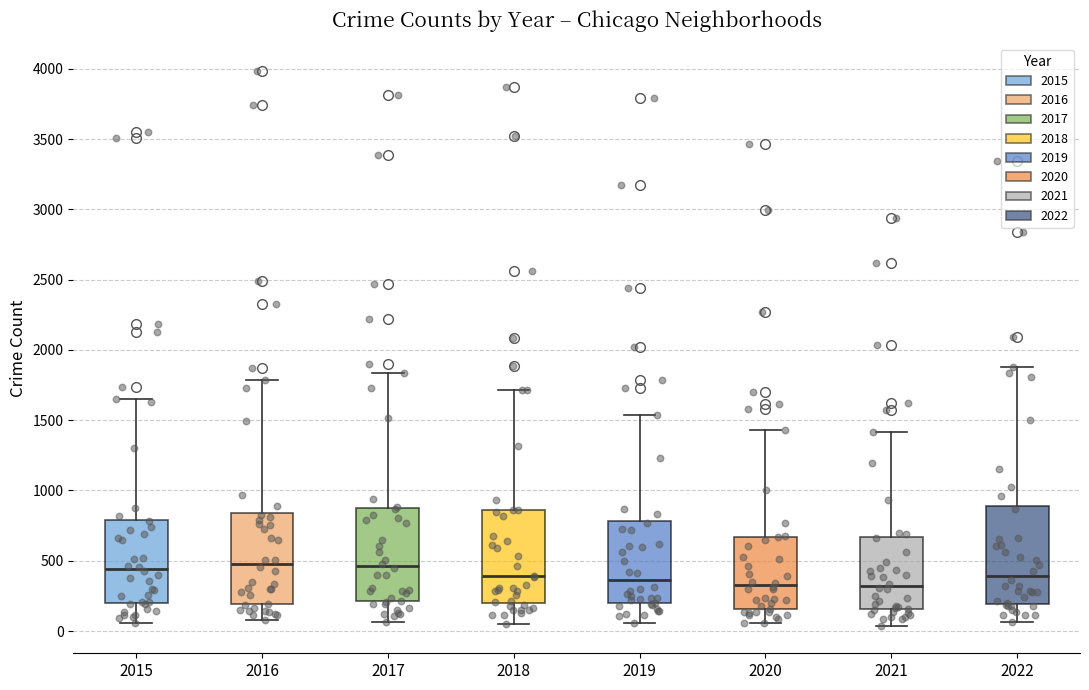

Reading left to right, read every box against the y-axis: the position of its median line, the range the box covers, and the ends of its whiskers. The values are not printed on the chart, so give them approximately, as read against the axis.

2015: median 450, box 200 to 800, whiskers 50 to 1650
2016: median 500, box 200 to 850, whiskers 100 to 1800
2017: median 450, box 200 to 850, whiskers 50 to 1850
2018: median 400, box 200 to 850, whiskers 50 to 1700
2019: median 350, box 200 to 800, whiskers 50 to 1550
2020: median 350, box 150 to 650, whiskers 50 to 1450
2021: median 300, box 150 to 650, whiskers 50 to 1400
2022: median 400, box 200 to 900, whiskers 50 to 1900